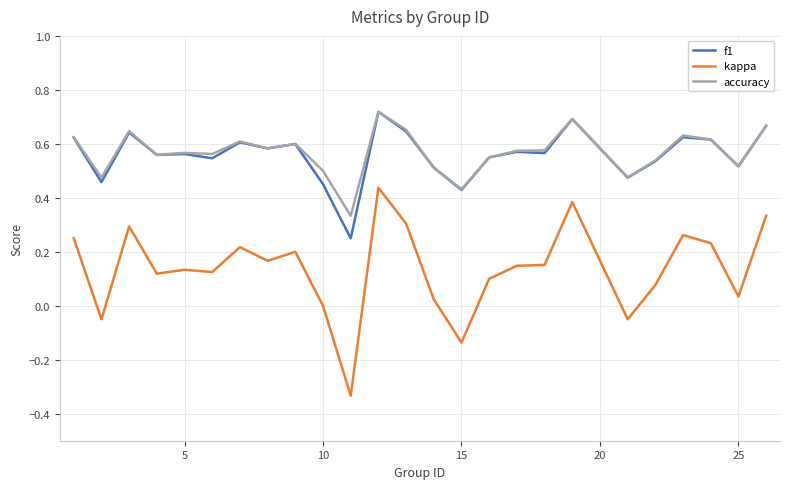

True or false: kappa and accuracy intersect in this chart.

False